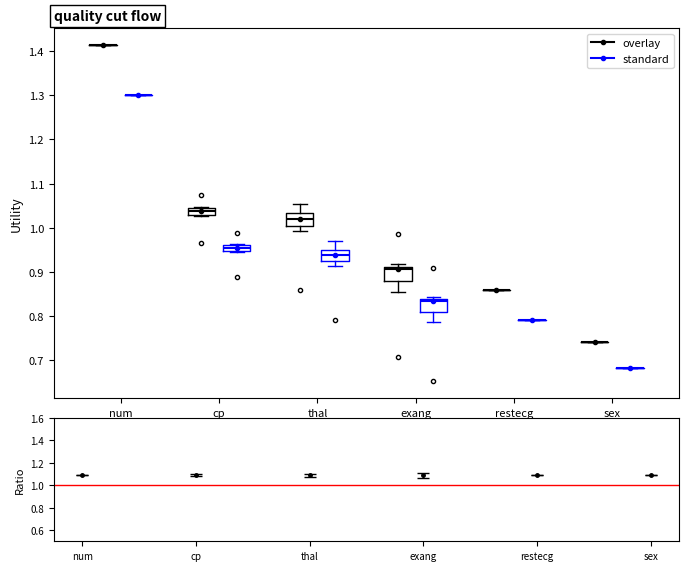

Where does the lower whisker of the box for exang (standard) end on the y-axis? The values are not printed on the chart, so give them approximately, as read against the axis.

0.79